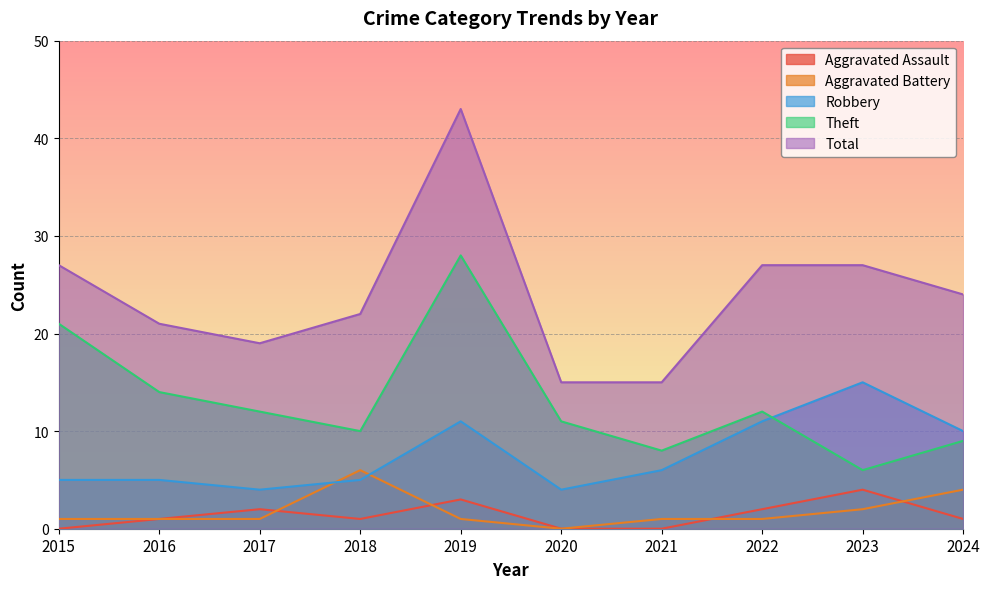

What are all the series names shown in the legend?

Aggravated Assault, Aggravated Battery, Robbery, Theft, Total